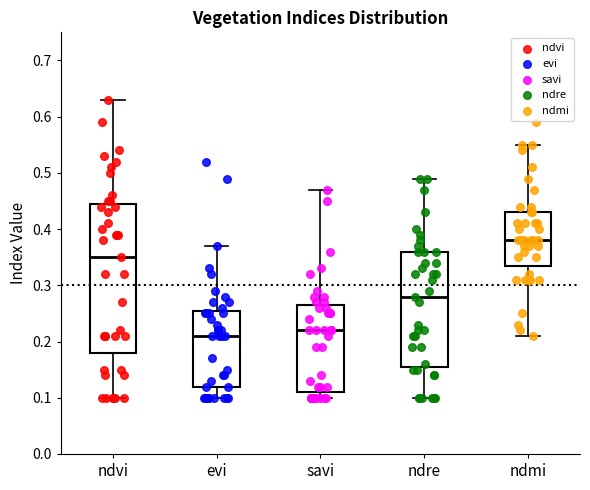

Reading left to right, read every box against the y-axis: the position of its median line, the range the box covers, and the ends of its whiskers. The values are not printed on the chart, so give them approximately, as read against the axis.

ndvi: median 0.35, box 0.18 to 0.45, whiskers 0.10 to 0.63
evi: median 0.21, box 0.12 to 0.26, whiskers 0.10 to 0.37
savi: median 0.22, box 0.11 to 0.27, whiskers 0.10 to 0.47
ndre: median 0.28, box 0.16 to 0.36, whiskers 0.10 to 0.49
ndmi: median 0.38, box 0.34 to 0.43, whiskers 0.21 to 0.55